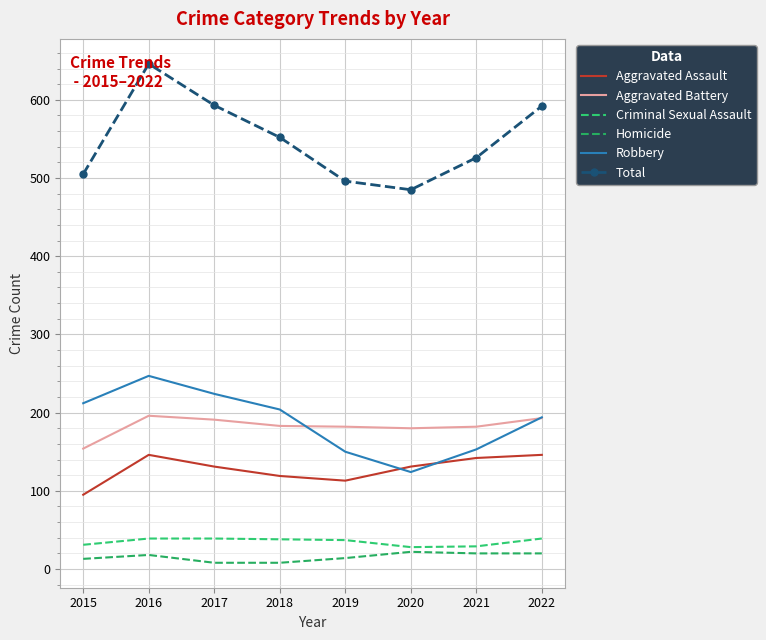

Which series has the largest total across all categories?

Total